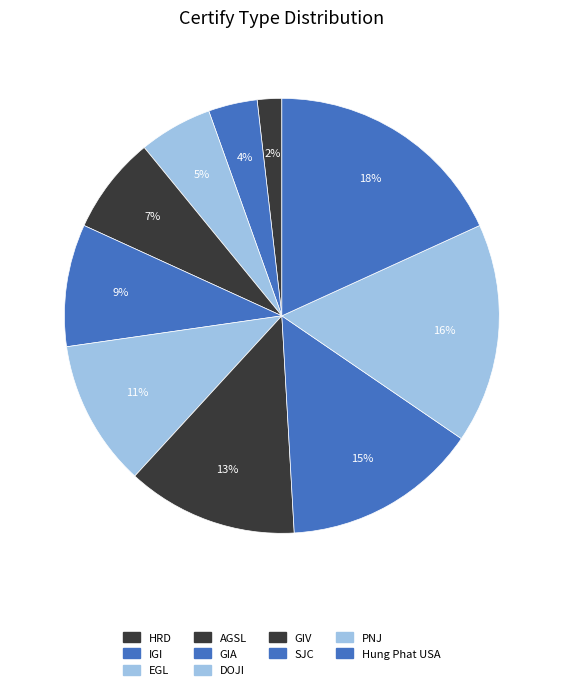

How many slices are in this pie chart?

10